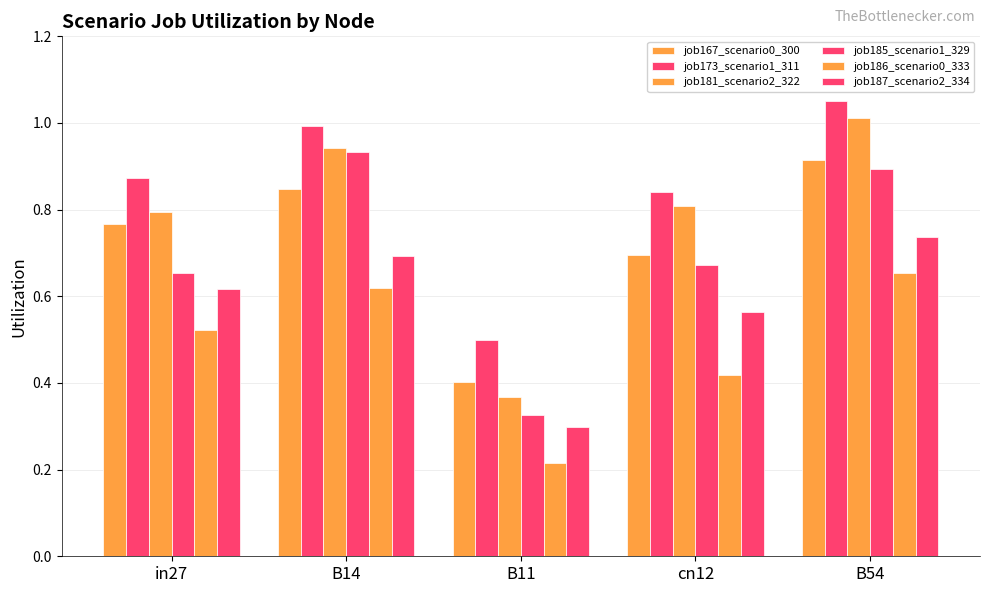

At which label does job167_scenario0_300 reach its minimum?

B11